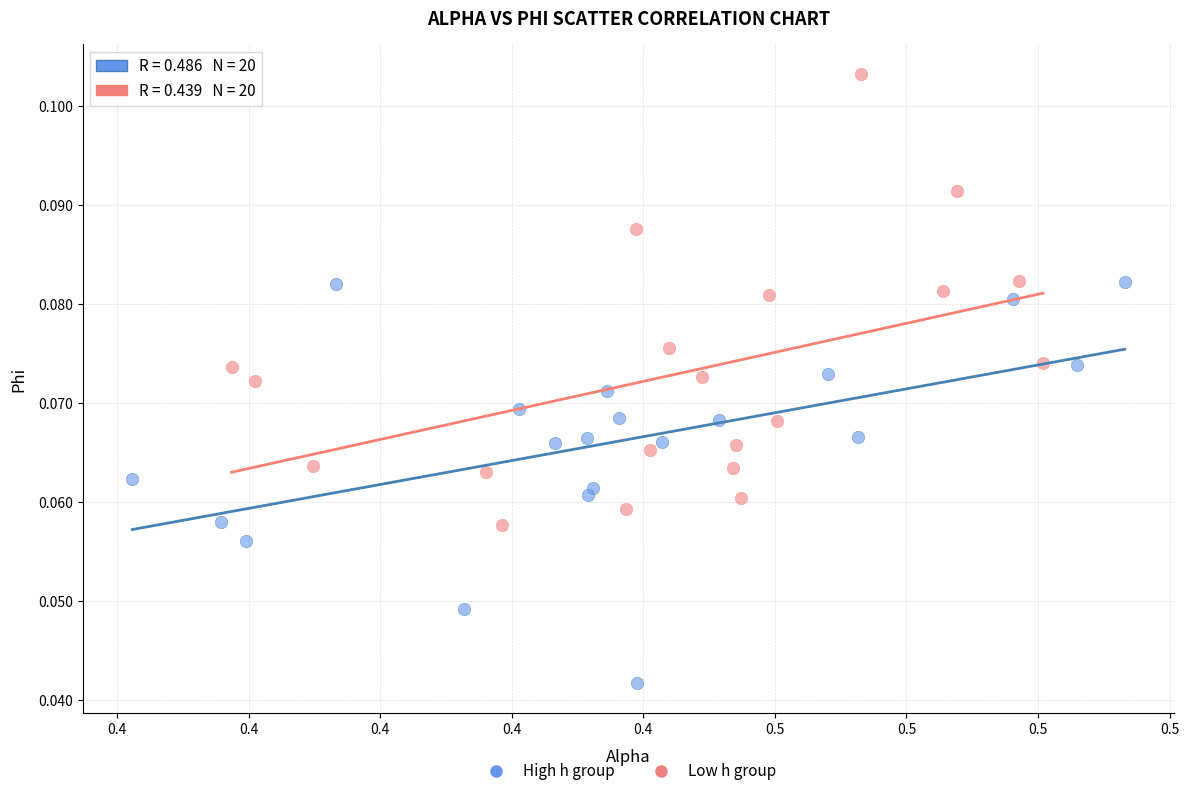

Which series reaches the minimum Y coordinate?

High h group